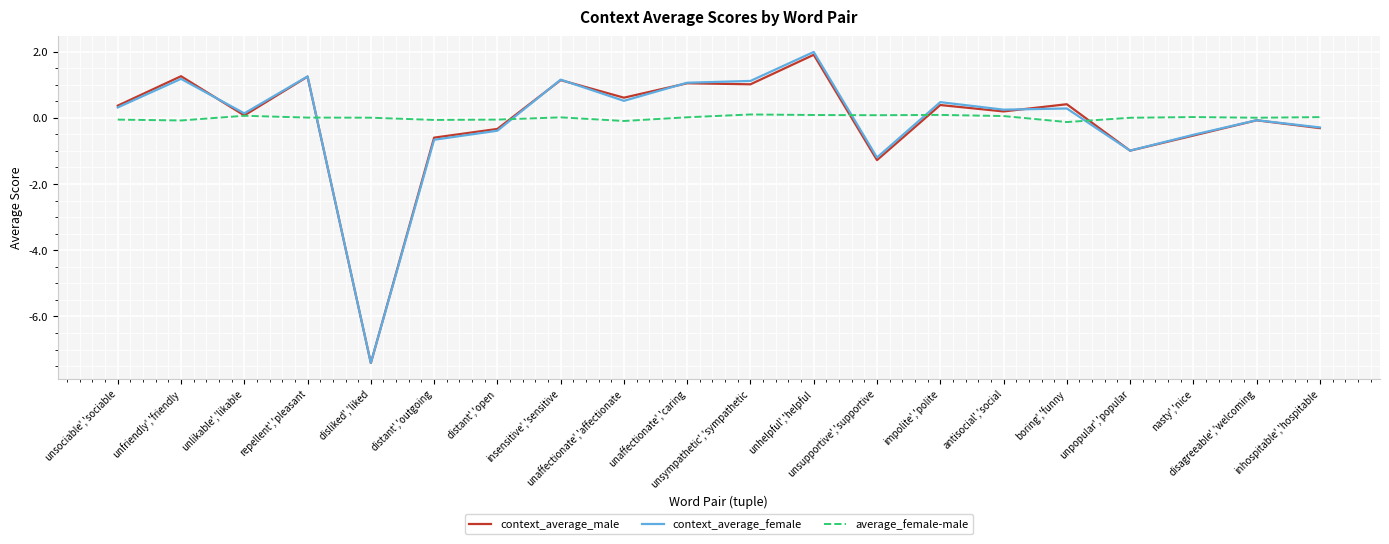

What is the maximum value for average_female-male?

0.1